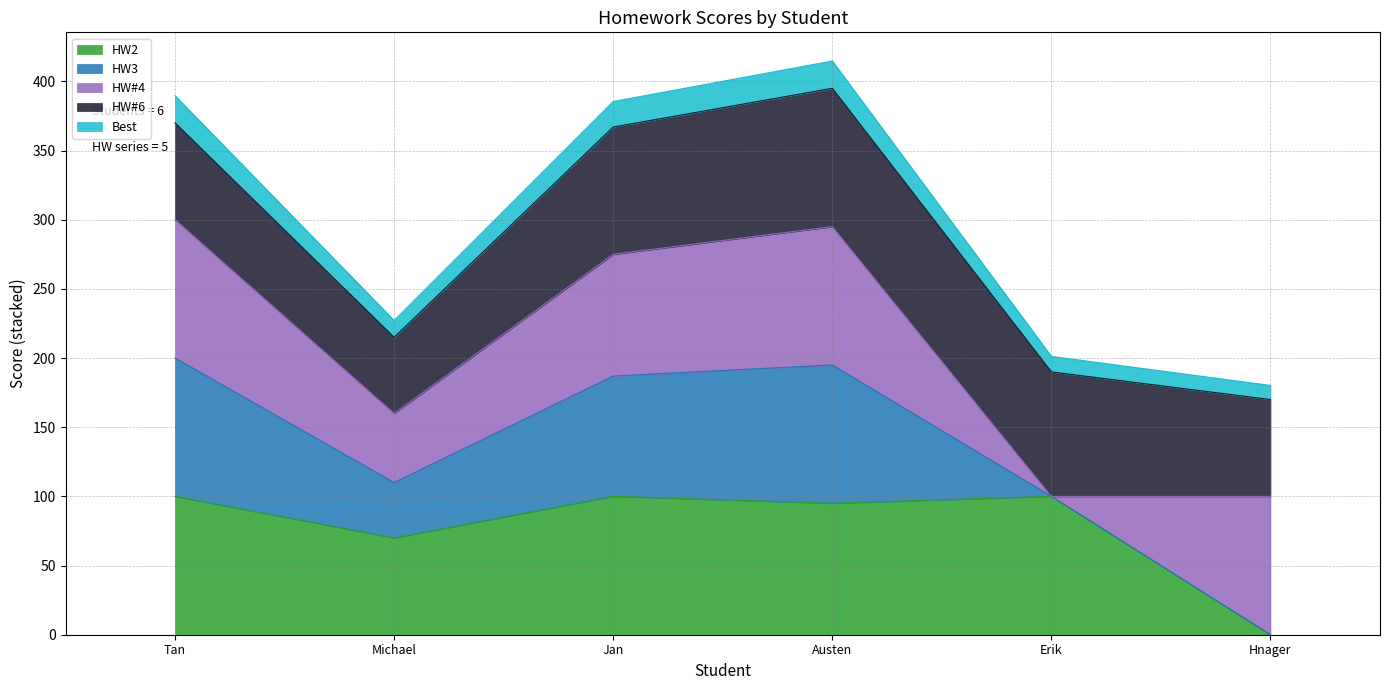

What are all the series names shown in the legend?

HW2, HW3, HW#4, HW#6, Best